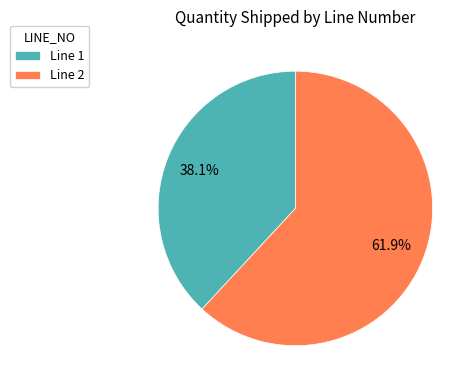

Does Line 1 represent more than half of the total?

No